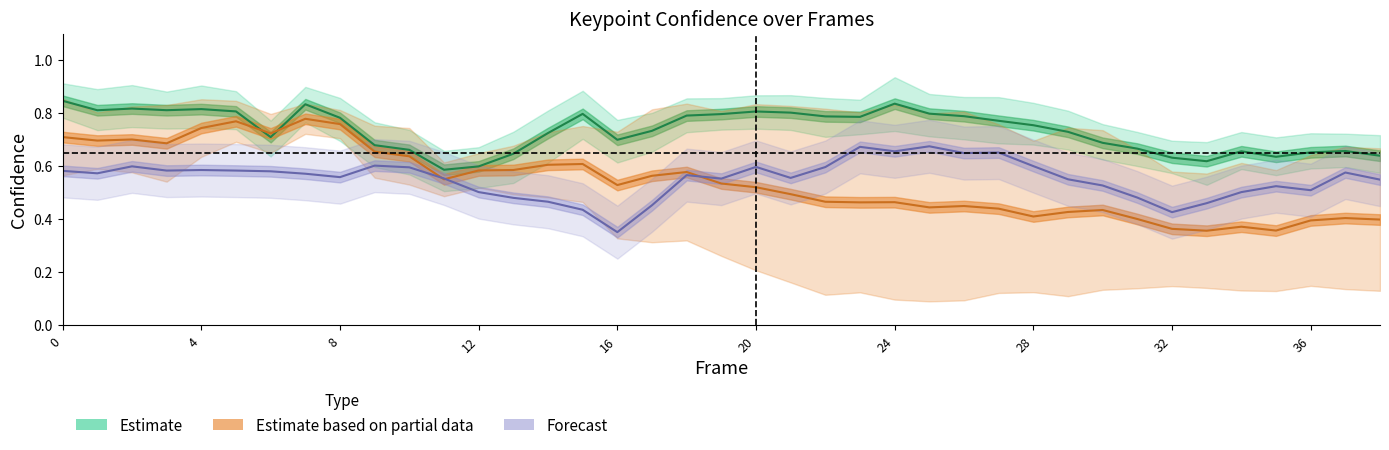

What is the sum of the a_right_ear_confidence values at 31 and 25?

1.4